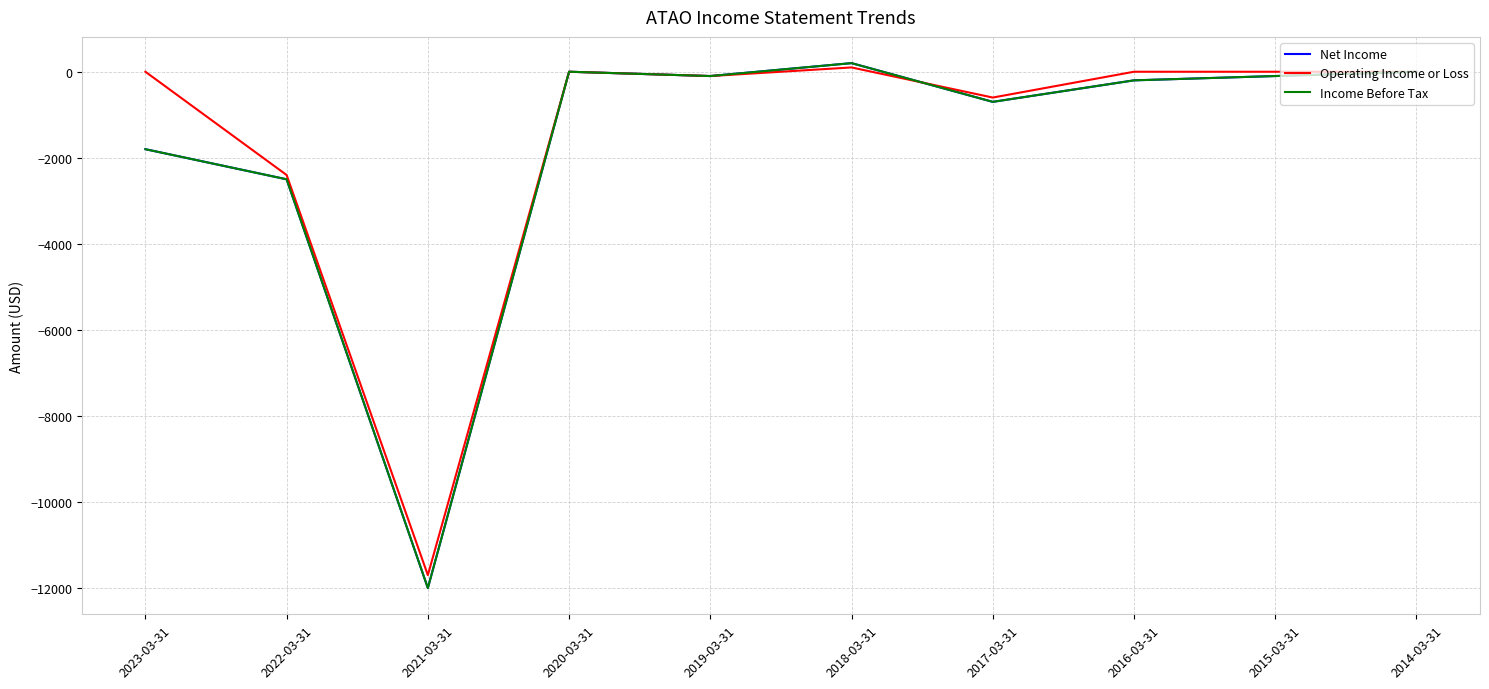

Reading right to left, transcribe all the data shown in this chart.

Net Income: 0	-100	-200	-700	200	-100	0	-12000	-2500	-1800
Operating Income or Loss: 0	0	0	-600	100	-100	0	-11700	-2400	0
Income Before Tax: 0	-100	-200	-700	200	-100	0	-12000	-2500	-1800